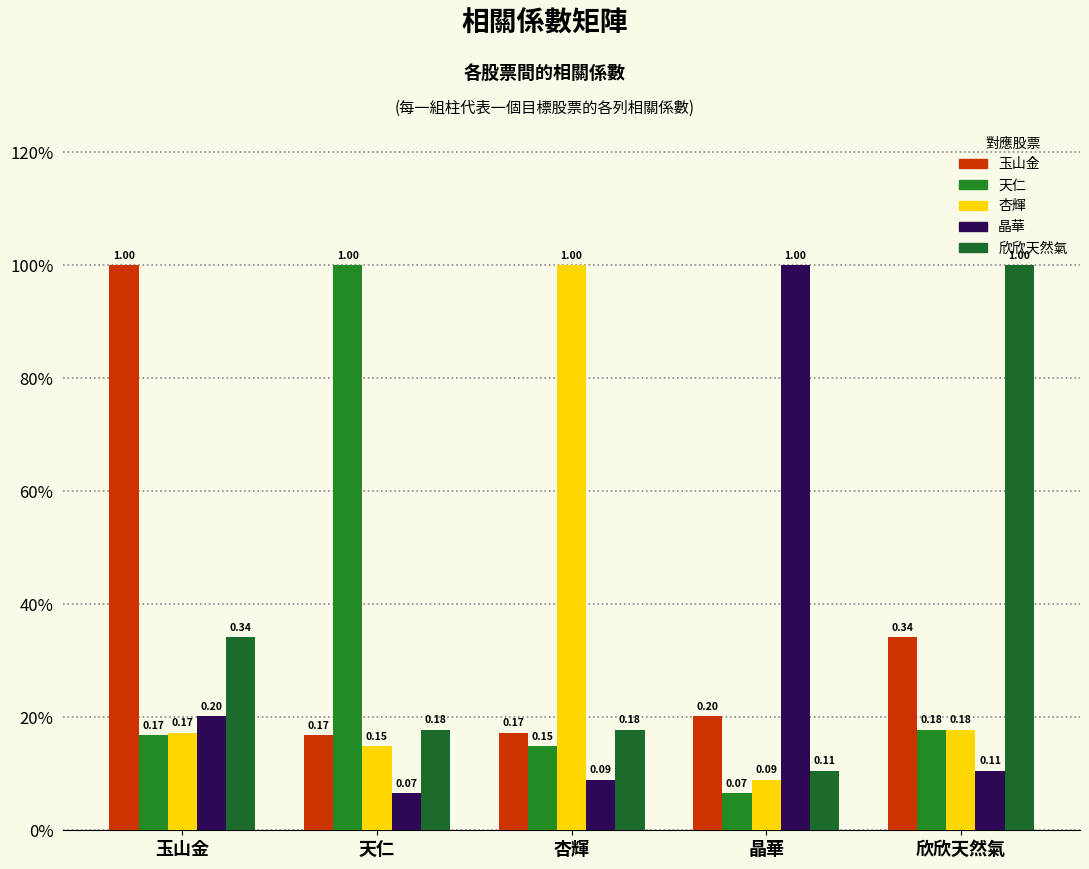

Does the chart contain stacked bars?

No